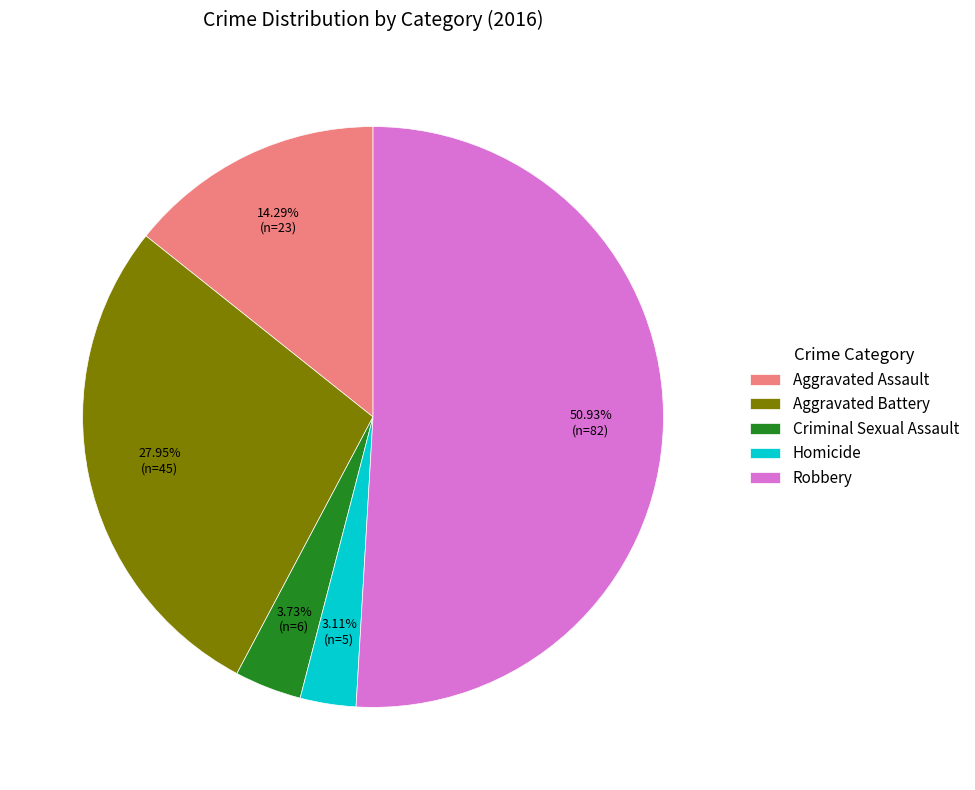

Which slice is the largest?

Robbery